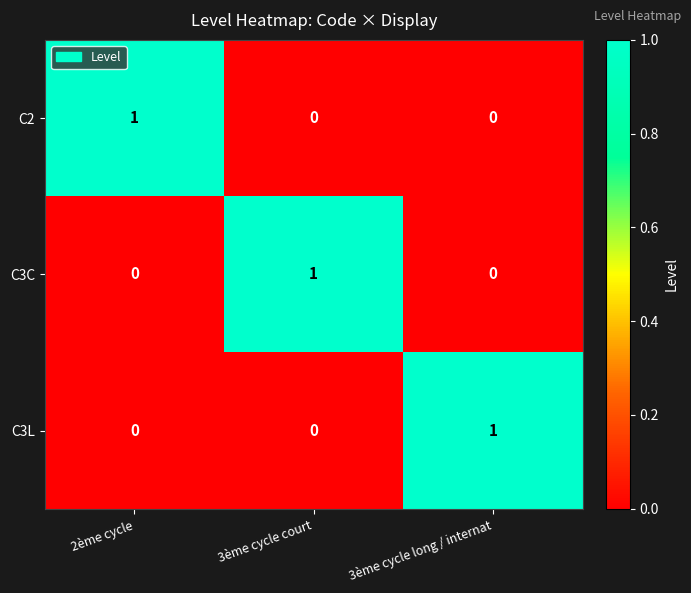

At which label does C3L reach its peak?

3ème cycle long / internat